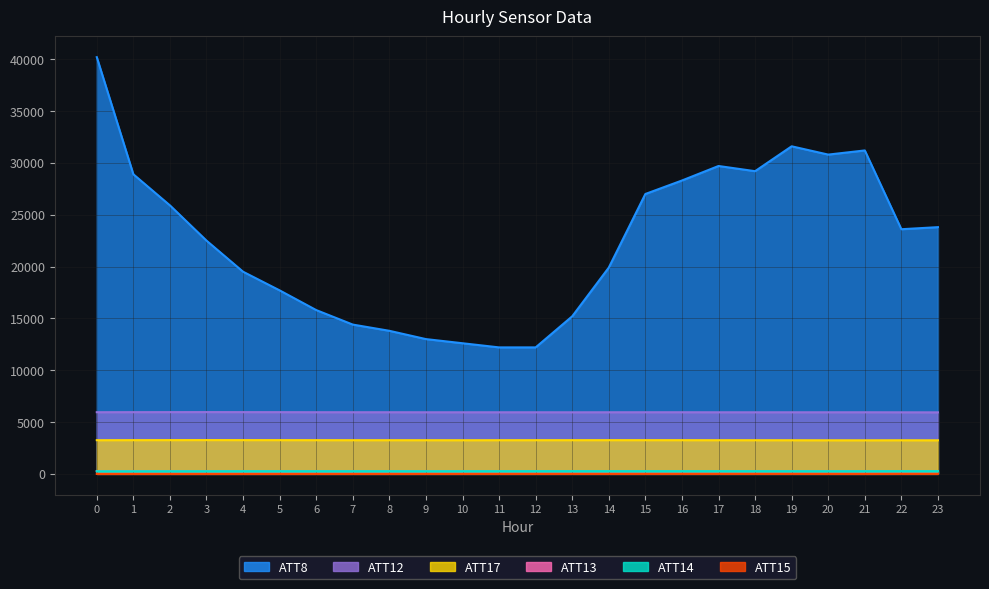

What are all the series names shown in the legend?

ATT8, ATT12, ATT13, ATT14, ATT15, ATT17